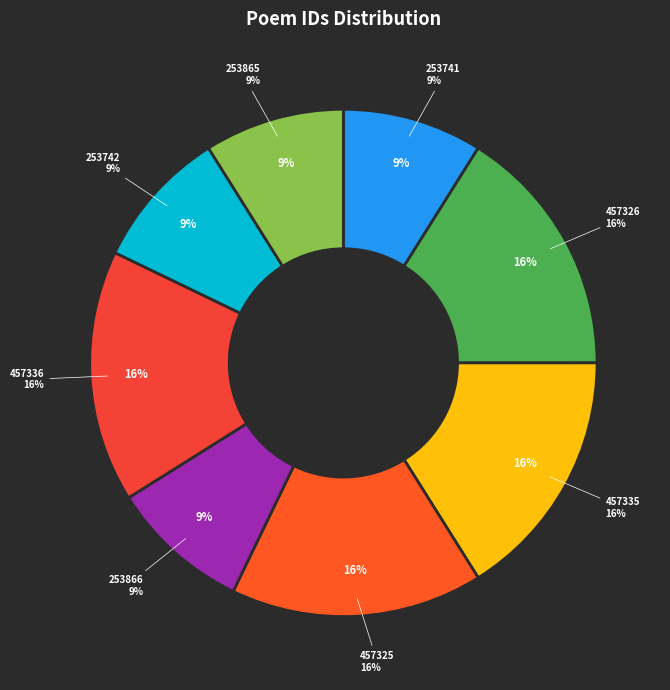

To the nearest percent, what is the difference between the largest and smallest slice percentages?

7%